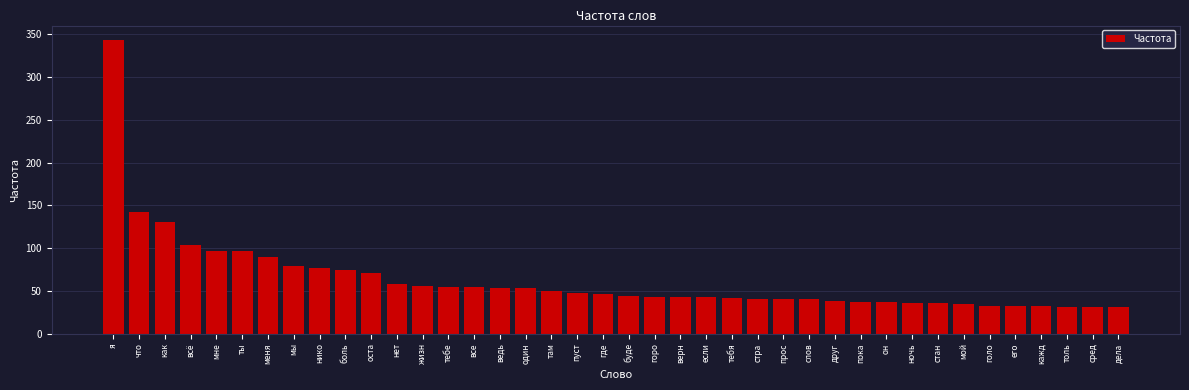

What is the change in value from мы to если?

-36